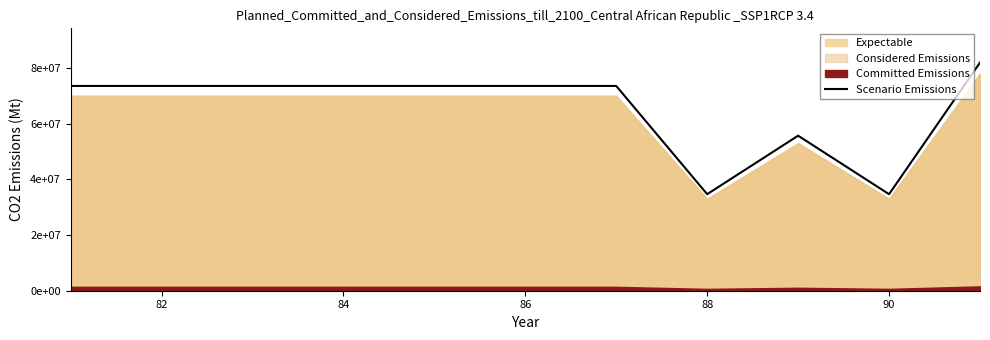

How many data points are less than 73500000?

3